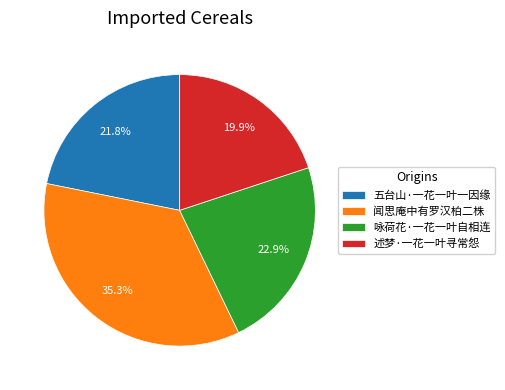

Rank the categories by value from lowest to highest.

述梦·一花一叶寻常怨, 五台山·一花一叶一因缘, 咏荷花·一花一叶自相连, 闻思庵中有罗汉柏二株